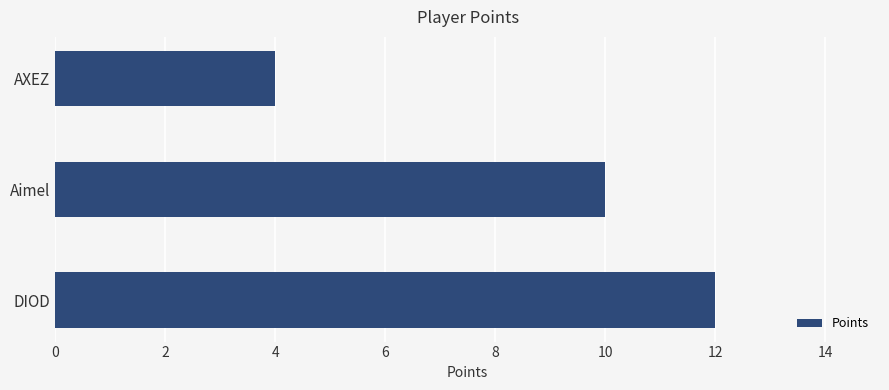

How many bars are there in total?

3